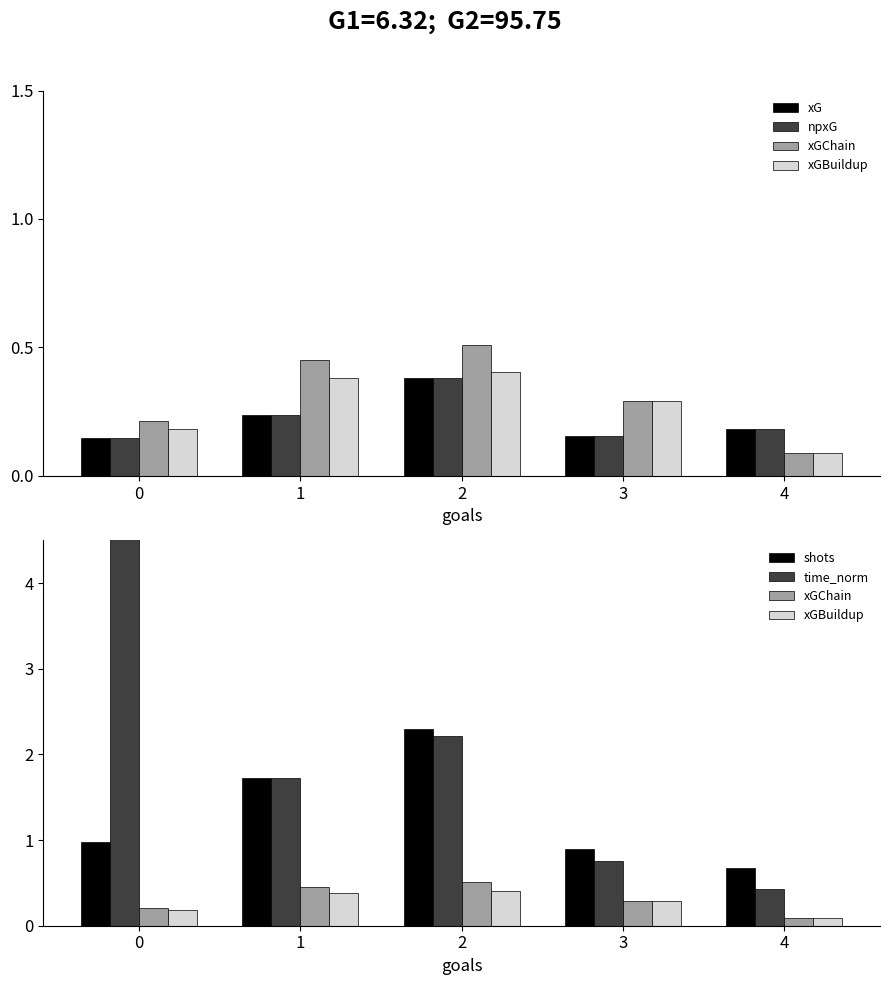

Is the value of xGBuildup at 4 greater than the value of xGChain at 3?

No